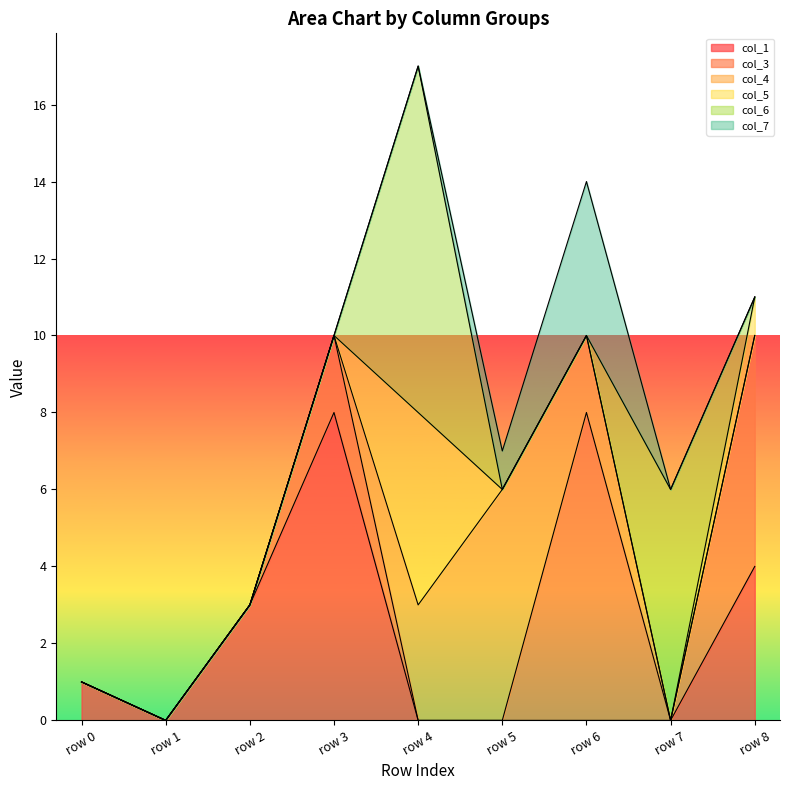

How many data points does each series have?

9